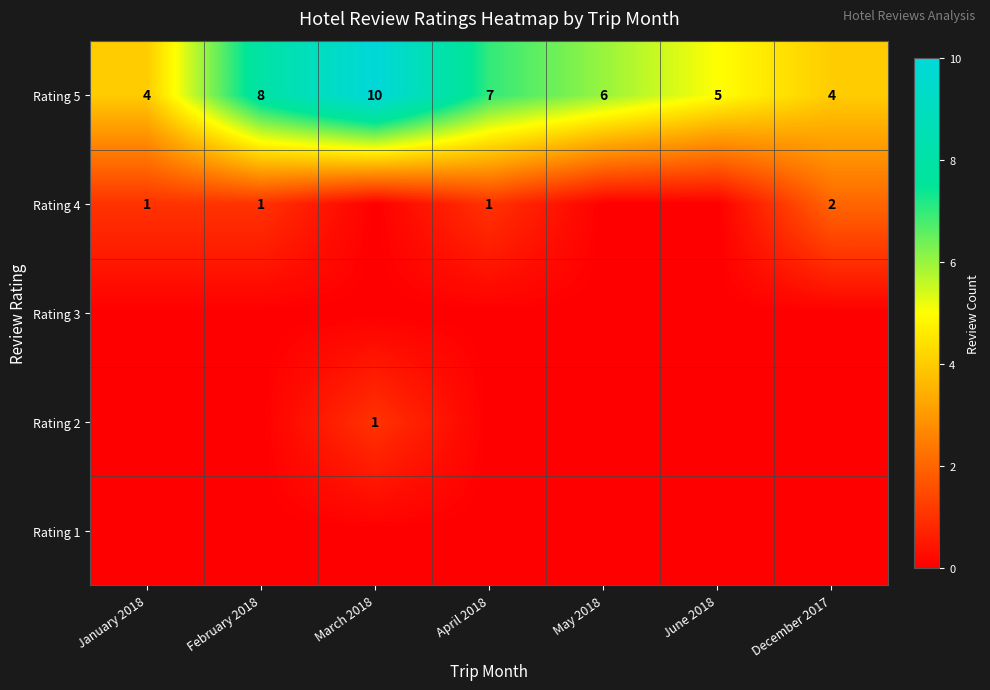

What is the sum of the Rating 5 values at June 2018 and March 2018?

15